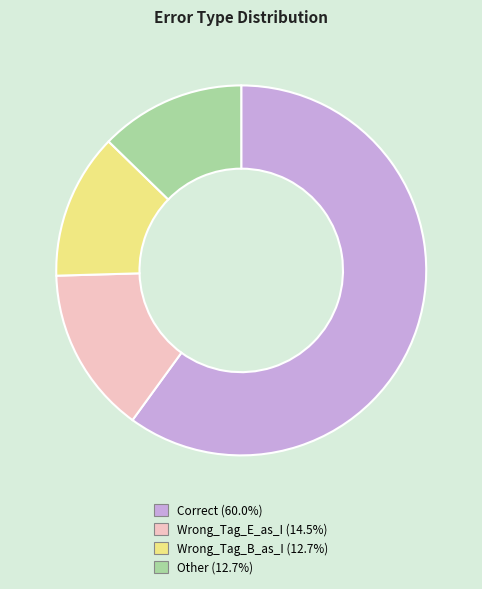

Which has a higher value, Wrong_Tag_B_as_I or Wrong_Tag_E_as_I?

Wrong_Tag_E_as_I